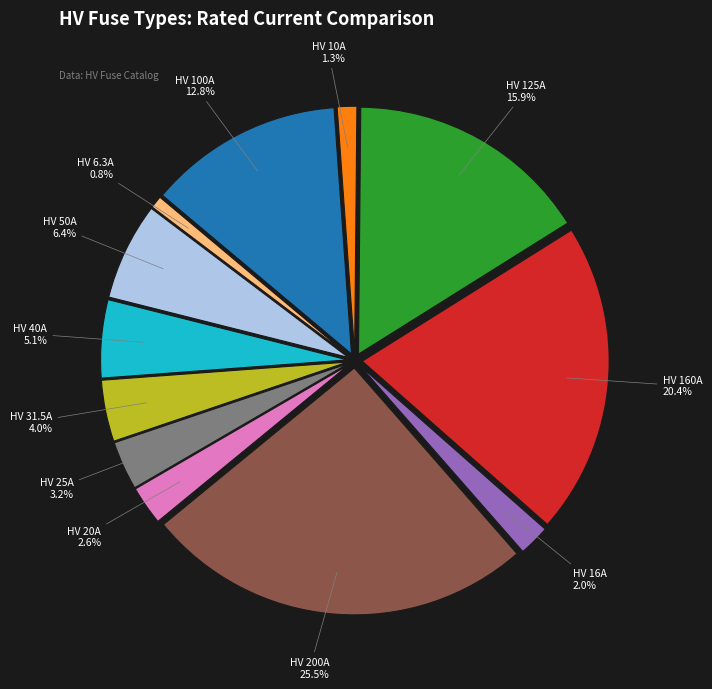

Does any single category account for the majority?

No